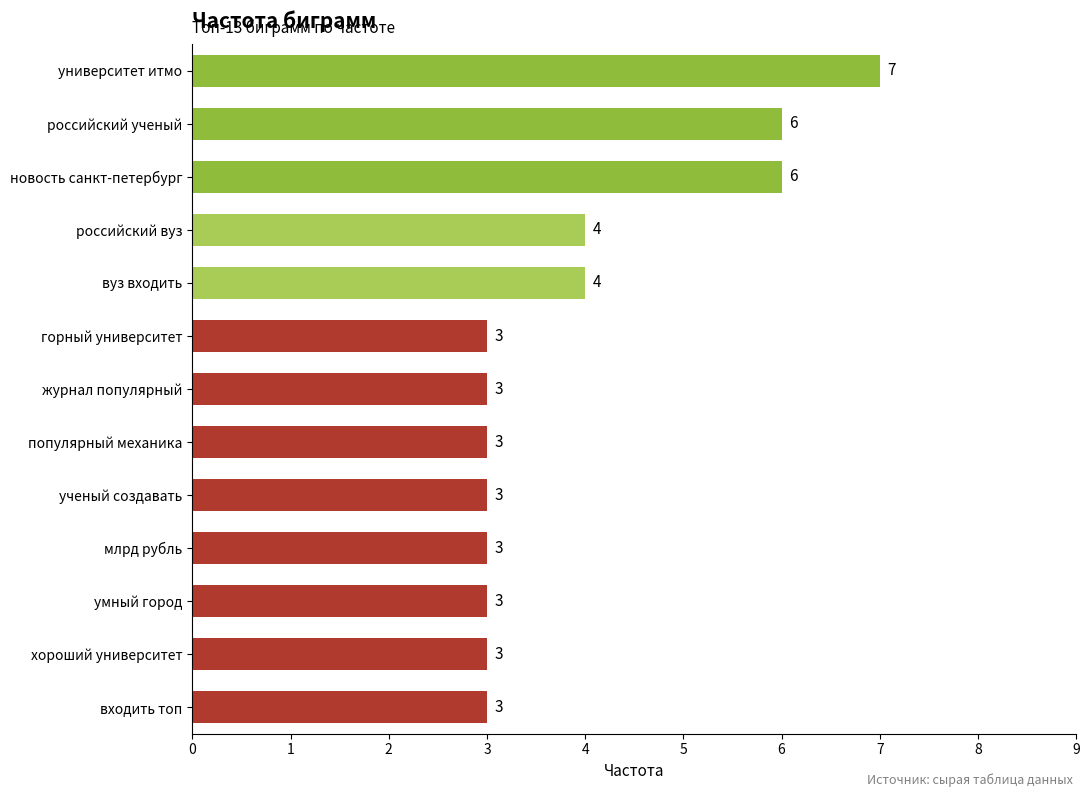

What position from the top is входить топ?

13